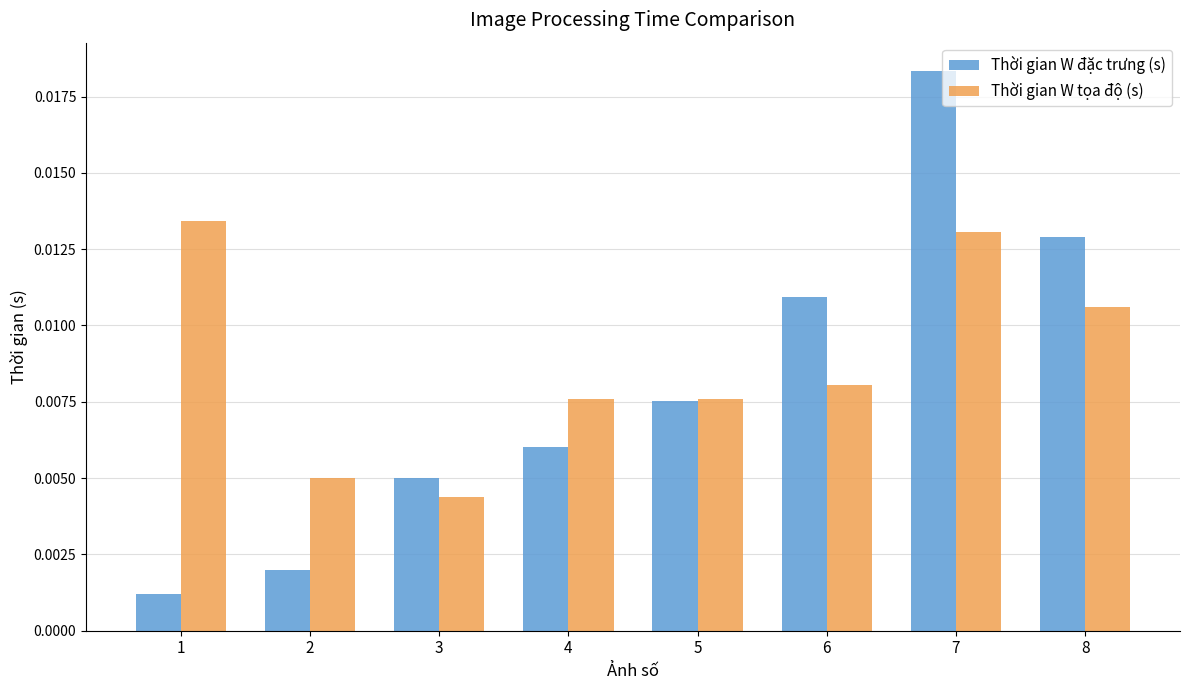

Is the value of Thời gian W tọa độ (s) at 5 greater than the value of Thời gian W đặc trưng (s) at 3?

Yes